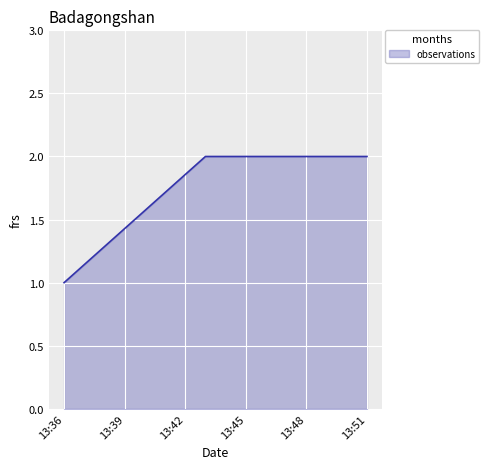

True or false: there are more than 2 points higher than both neighbors.

False